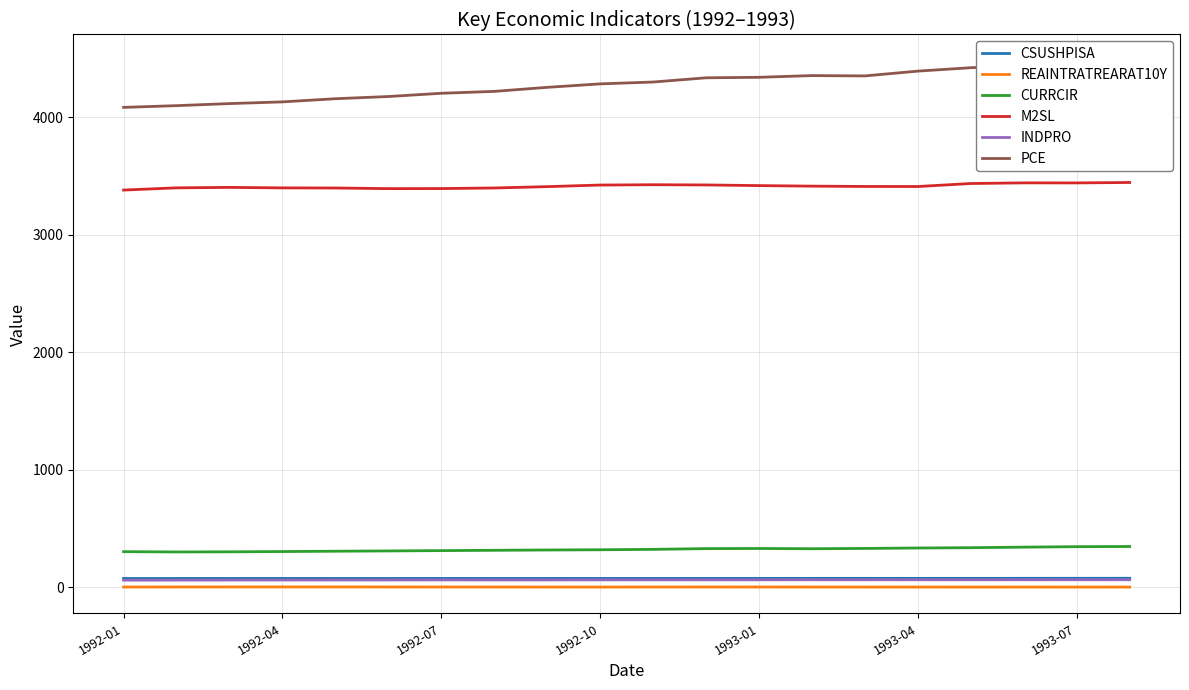

Reading left to right, list all the values displayed in this chart.

CSUSHPISA: 76.1	76.2	76.3	76.3	76.4	76.3	76.3	76.2	76.2	76.4	76.6	76.7	76.8	76.8	76.9	76.9	77.0	77.2	77.4	77.6
REAINTRATREARAT10Y: 3.2	3.6	3.7	3.8	3.7	3.6	3.4	3.1	3.0	2.7	3.3	3.5	3.3	3.0	2.7	2.8	2.7	2.8	2.6	2.7
CURRCIR: 304.1	301.5	302.7	305.0	307.8	310.2	313.1	315.6	318.2	320.2	323.6	329.9	331.0	329.0	331.4	335.2	337.9	342.5	346.5	348.0
M2SL: 3381.2	3400.0	3403.9	3399.7	3398.6	3393.4	3393.9	3398.8	3410.3	3423.8	3426.5	3424.7	3419.1	3414.5	3411.7	3411.3	3436.9	3442.4	3442.0	3445.7
INDPRO: 61.5	61.9	62.4	62.9	63.1	63.2	63.7	63.4	63.6	64.0	64.3	64.4	64.6	64.9	64.9	65.1	64.8	65.0	65.1	65.0
PCE: 4084.7	4099.5	4117.0	4131.5	4158.4	4177.1	4204.8	4220.9	4255.3	4284.7	4300.5	4336.4	4340.7	4355.3	4352.5	4393.4	4422.4	4440.0	4468.9	4481.1